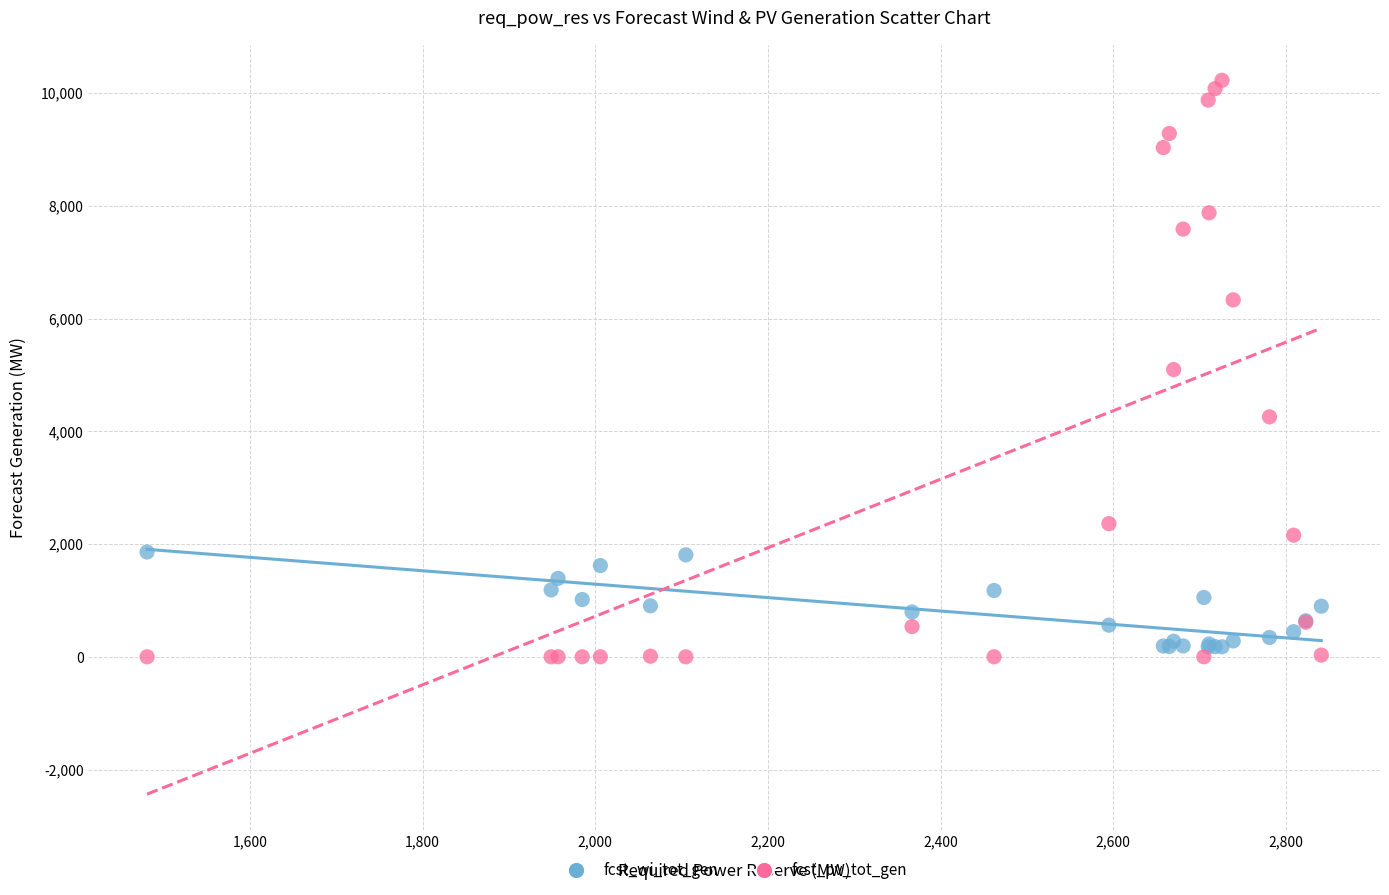

Which series has the widest spread of Y values?

fcst_pv_tot_gen